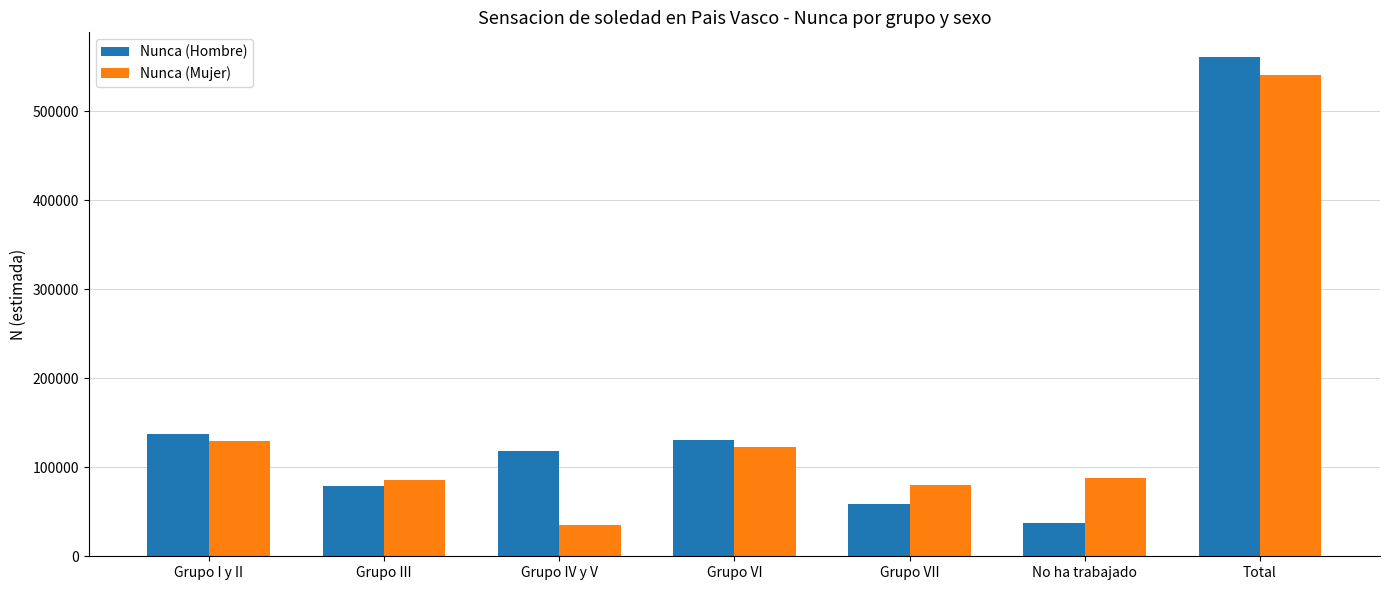

Which series has the largest range (max minus min)?

Nunca (Hombre)